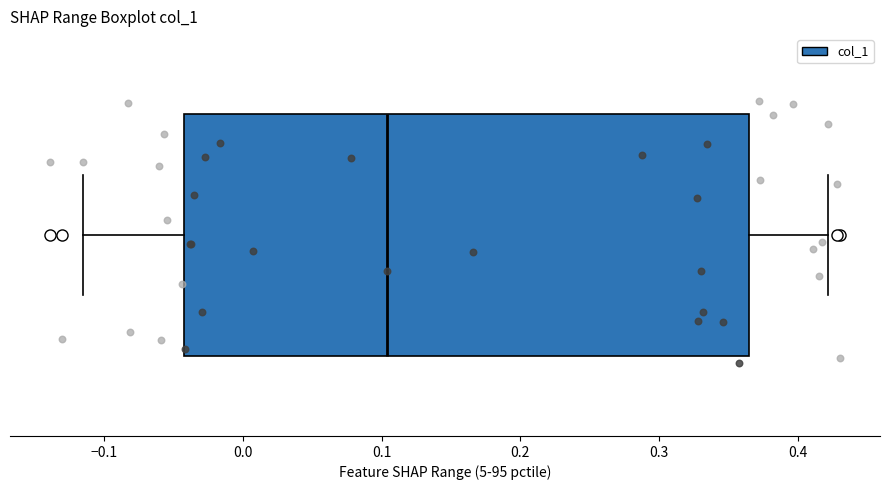

Transcribe this box plot: give where the median line is, the range the box spans, and where the two whiskers end, as read against the x-axis. The values are not printed on the chart, so give them approximately, as read against the axis.

median 0.10, box -0.04 to 0.37, whiskers -0.12 to 0.42